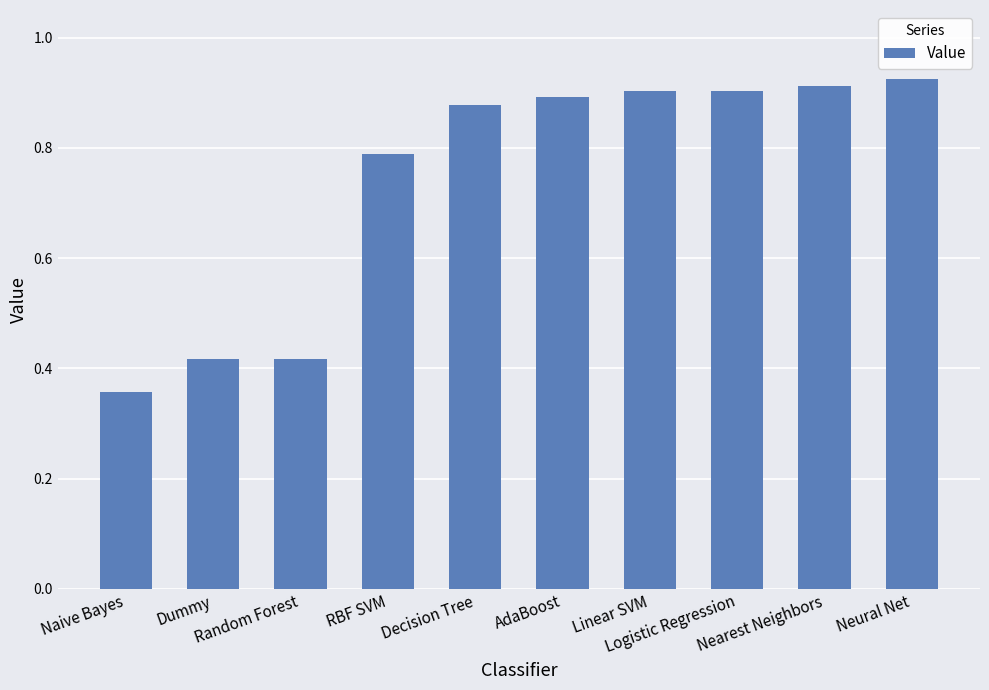

Count the values in the range 0 to 1.

10